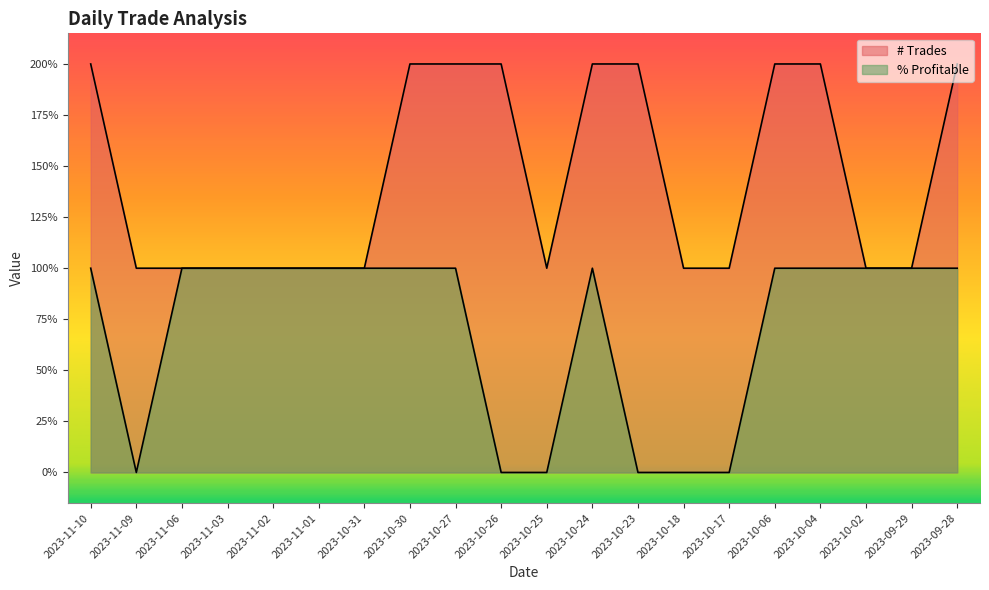

How many % Profitable values are between 0 and 1?

20